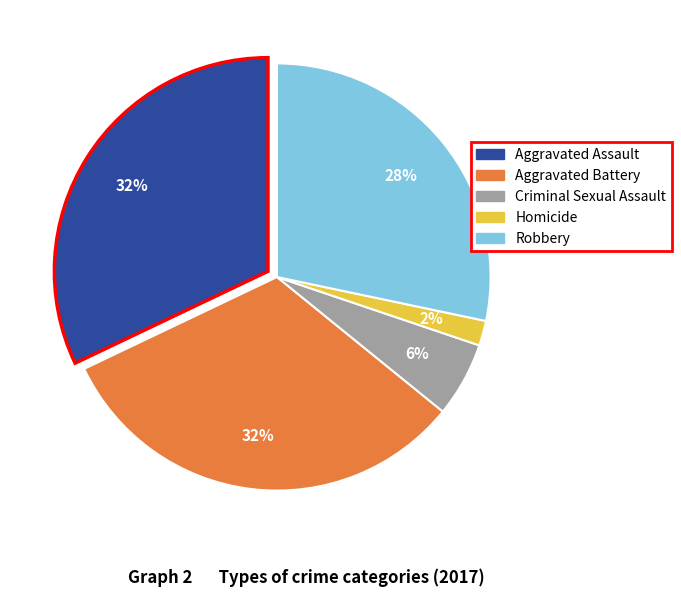

True or false: Aggravated Battery accounts for 32% of the total.

True